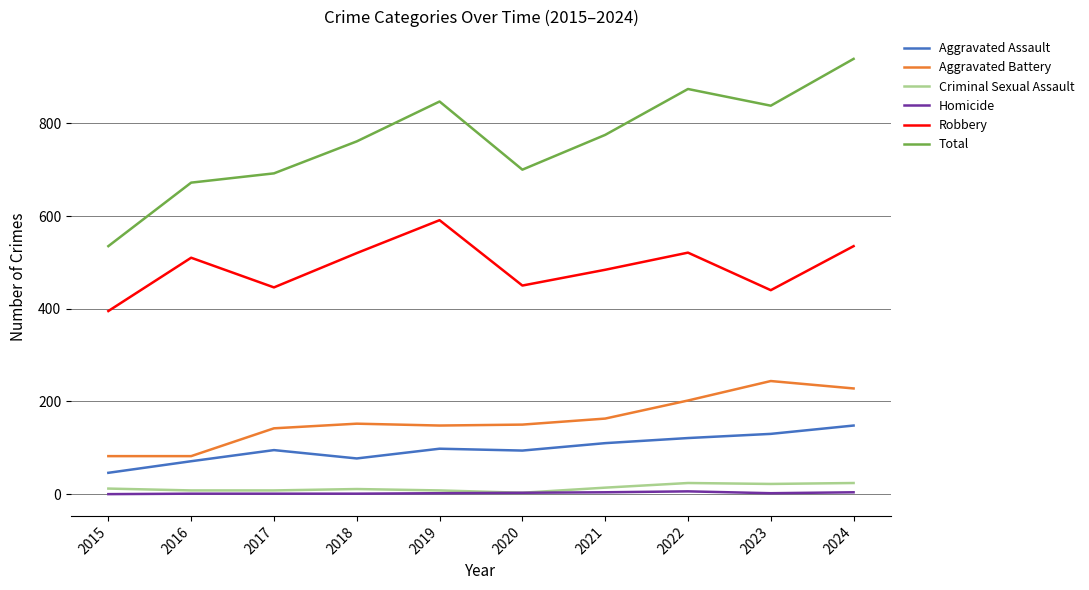

True or false: Aggravated Battery and Aggravated Assault intersect in this chart.

False